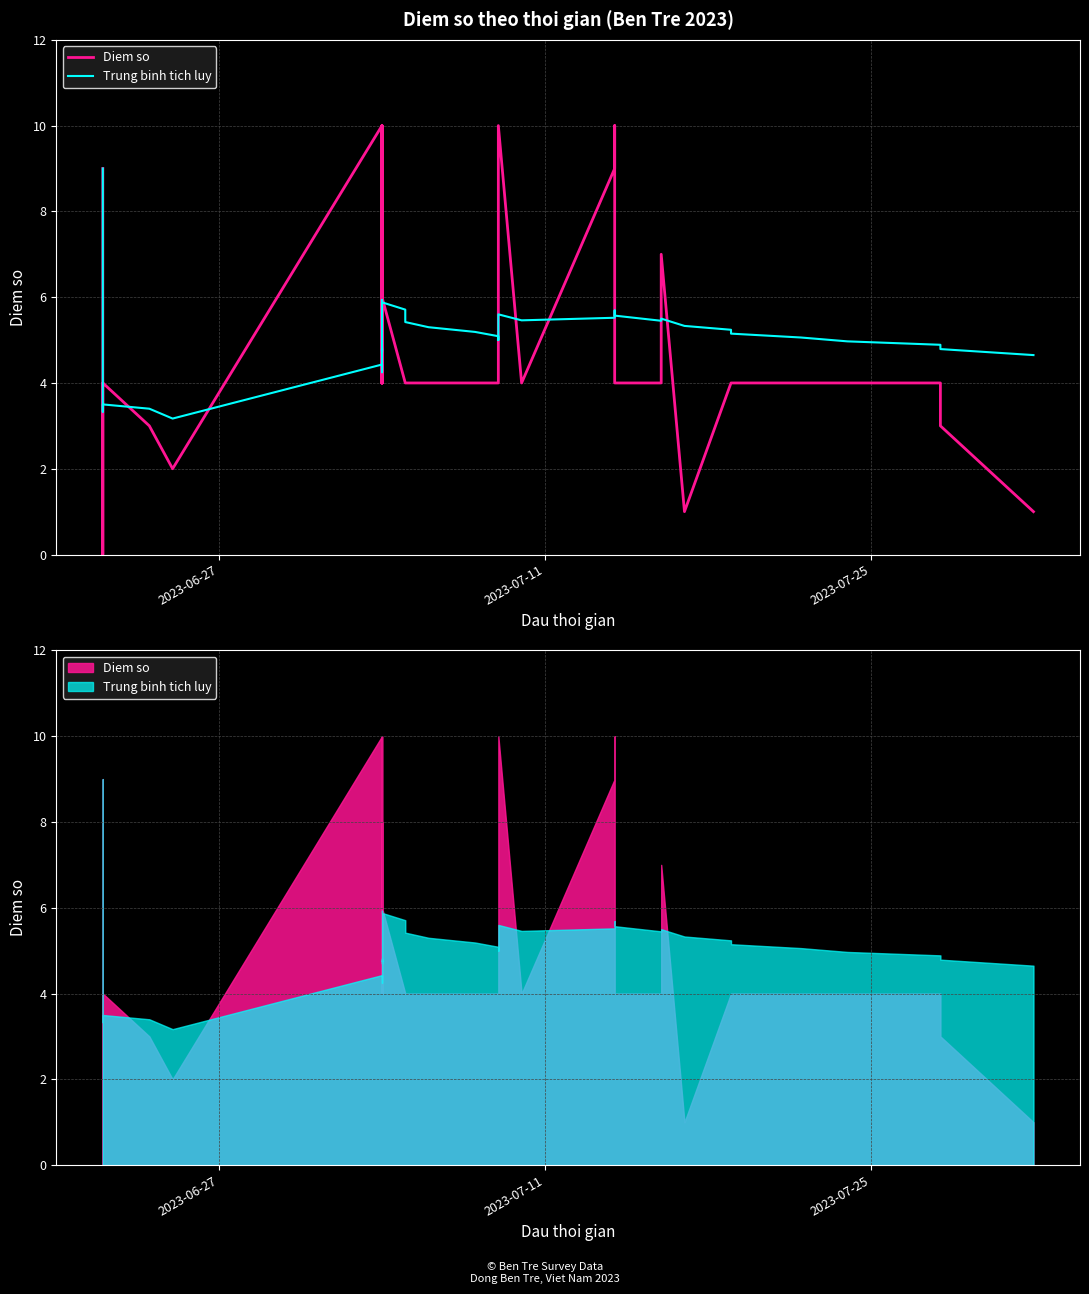

What is the average value of the Trung binh tich luy series?

5.1